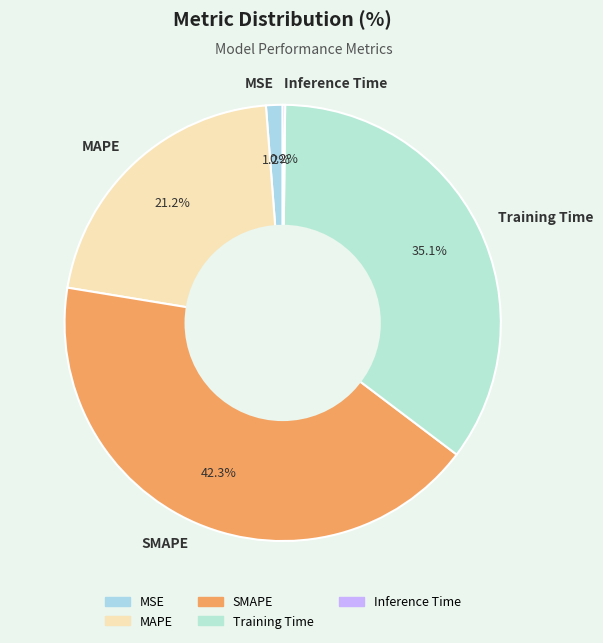

The MSE slice represents 11% of the pie. True or false?

False